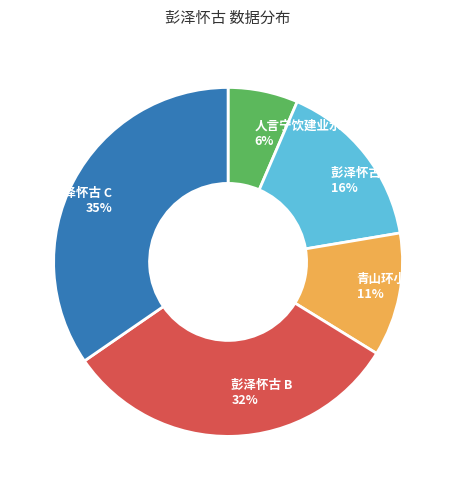

To the nearest percent, what is the average slice percentage?

20%